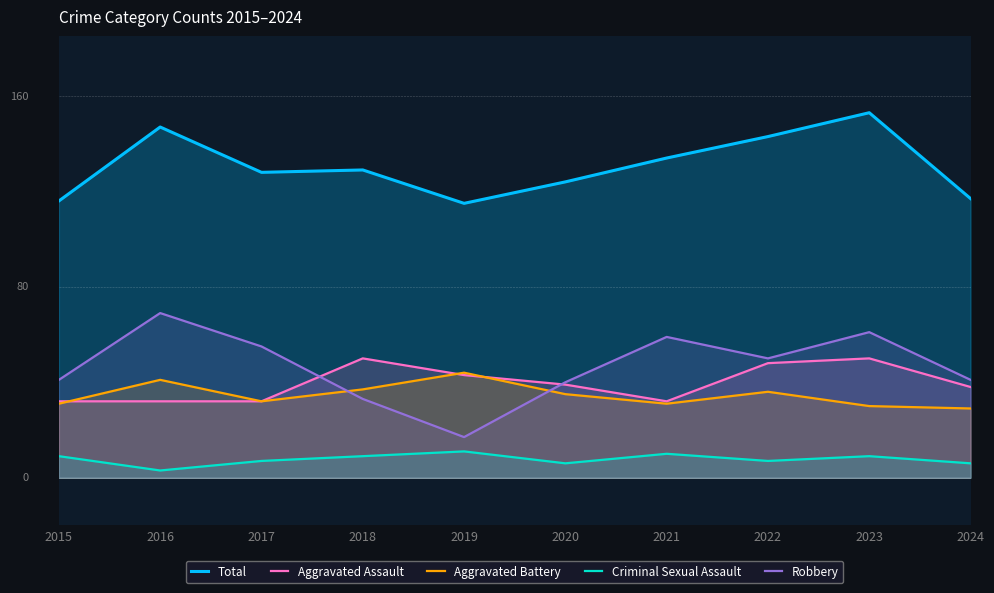

At which label is Aggravated Assault closest to 41?

2019